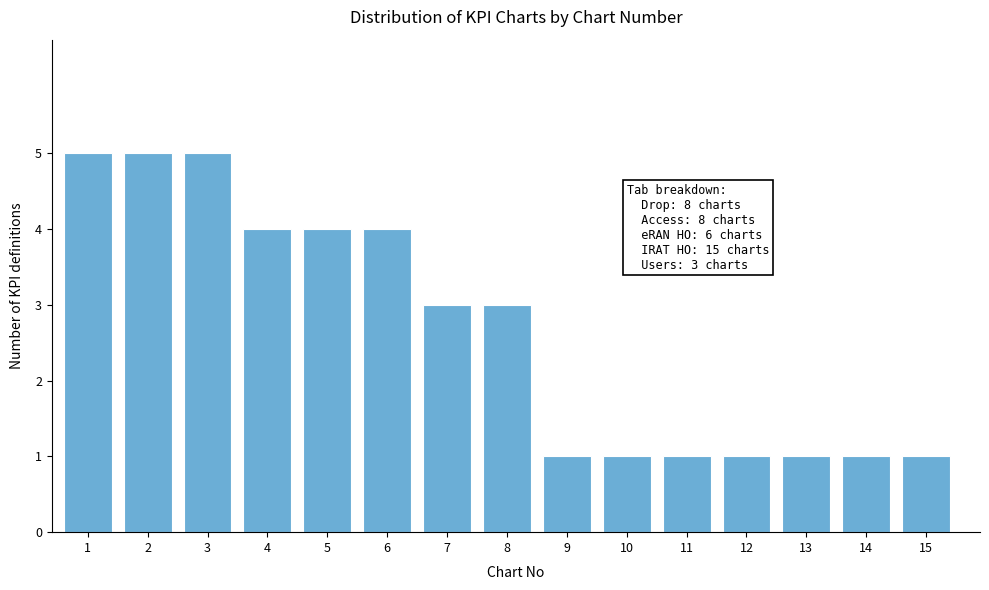

Reading left to right, extract all data points from this chart.

1=5	2=5	3=5	4=4	5=4	6=4	7=3	8=3	9=1	10=1	11=1	12=1	13=1	14=1	15=1